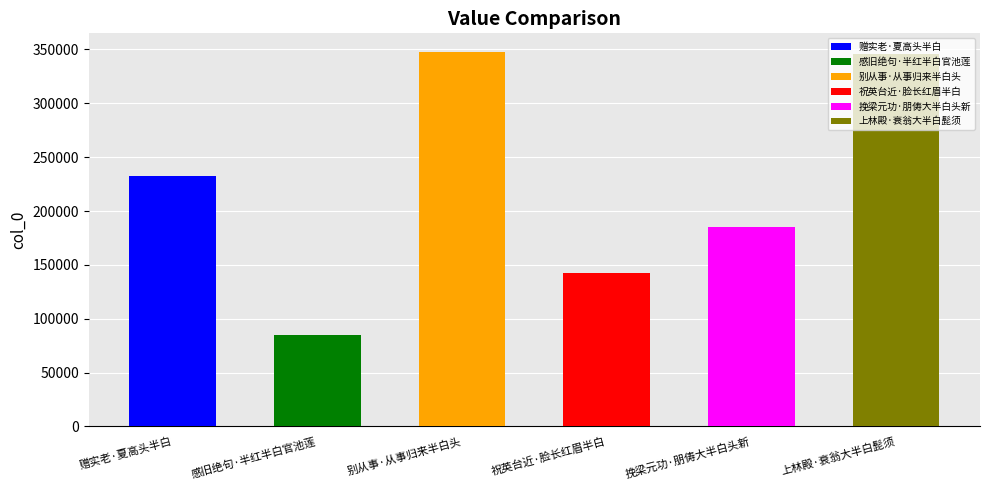

What is the ratio of the value at 挽梁元功·朋俦大半白头新 to the value at 赠实老·夏高头半白?

0.8